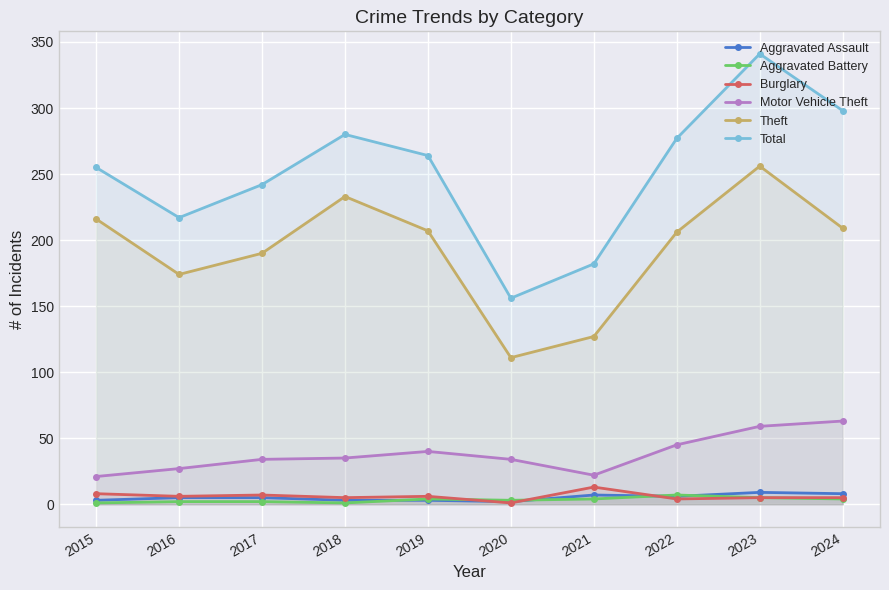

At how many categories does at least one series exceed 142?

10